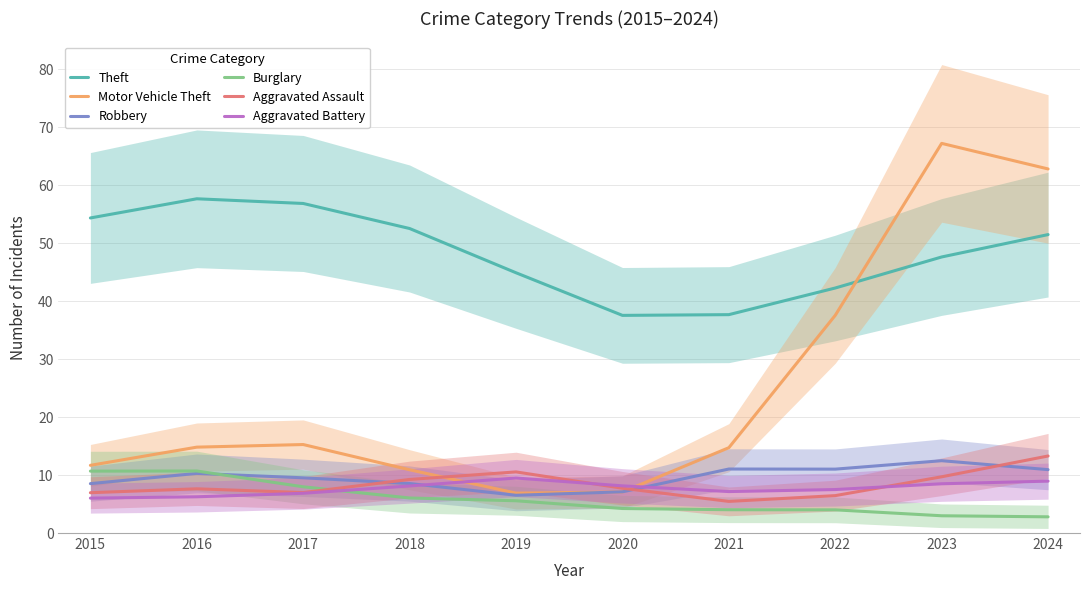

Count the number of data series in this chart.

6